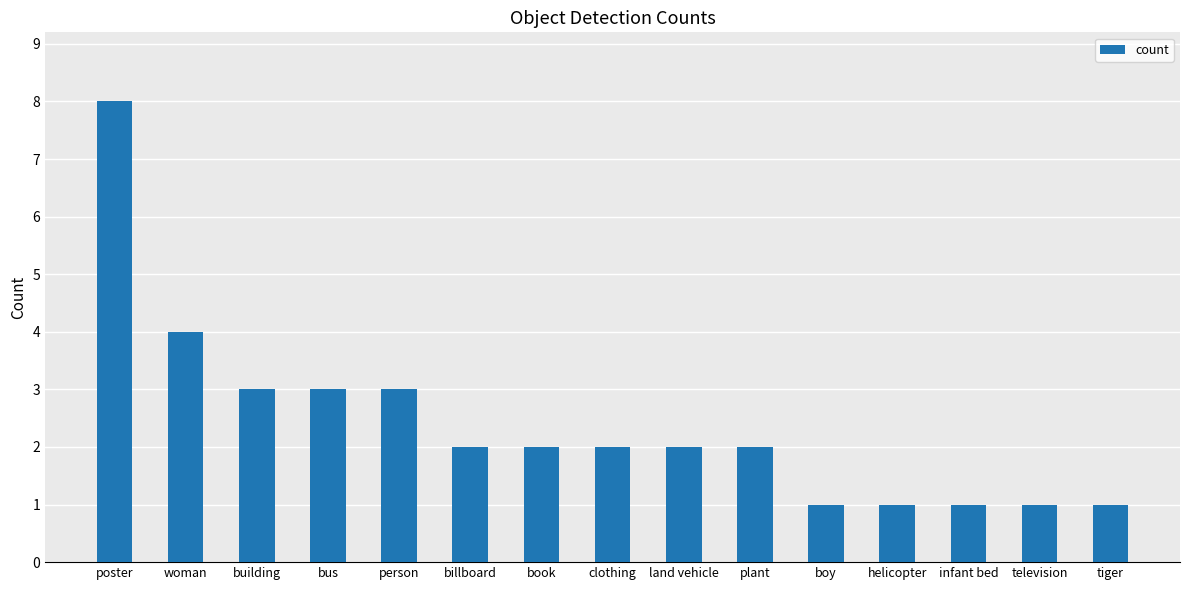

True or false: the data shows 1 at boy.

True